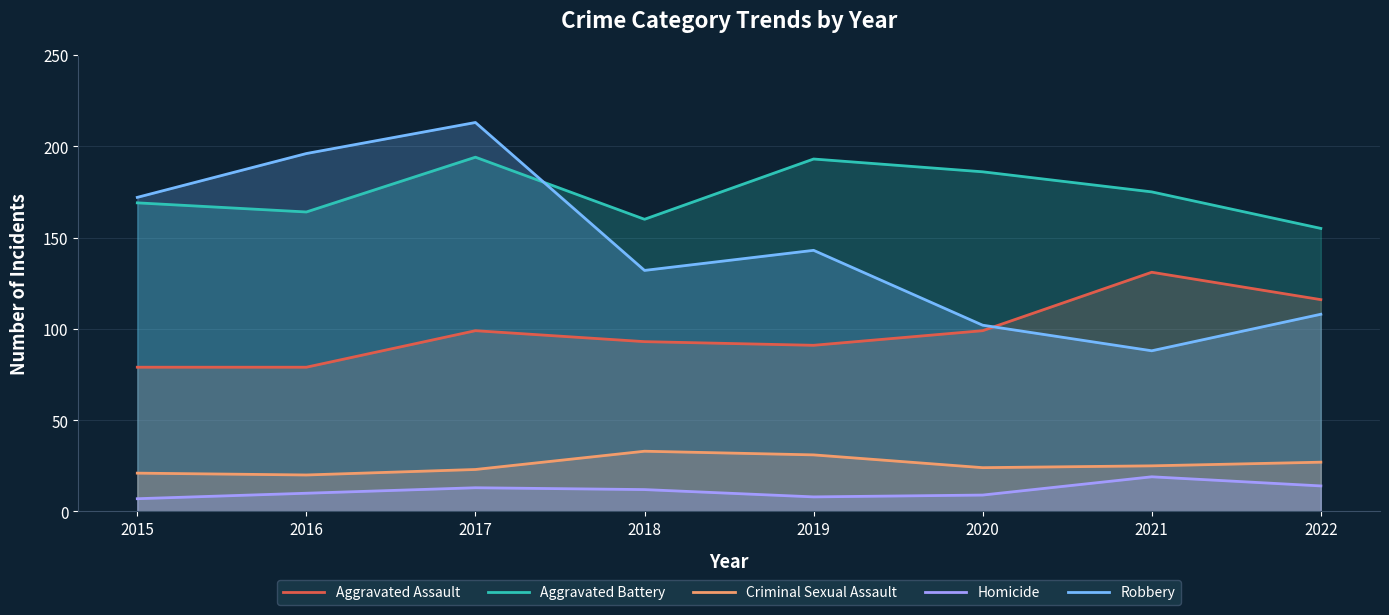

What is the maximum value shown in the chart?

213